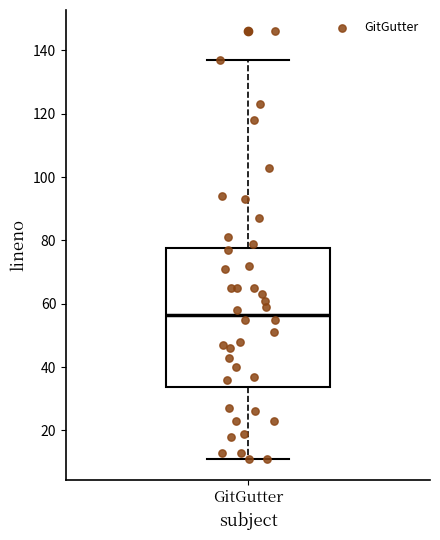

Transcribe this box plot: give where the median line is, the range the box spans, and where the two whiskers end, as read against the y-axis. The values are not printed on the chart, so give them approximately, as read against the axis.

median 56, box 34 to 78, whiskers 12 to 138